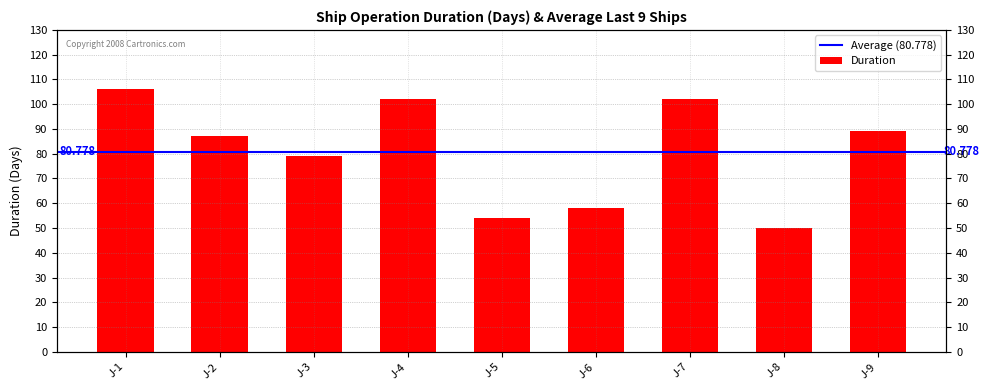

Reading left to right, transcribe all the data shown in this chart.

J-1=106	J-2=87	J-3=79	J-4=102	J-5=54	J-6=58	J-7=102	J-8=50	J-9=89